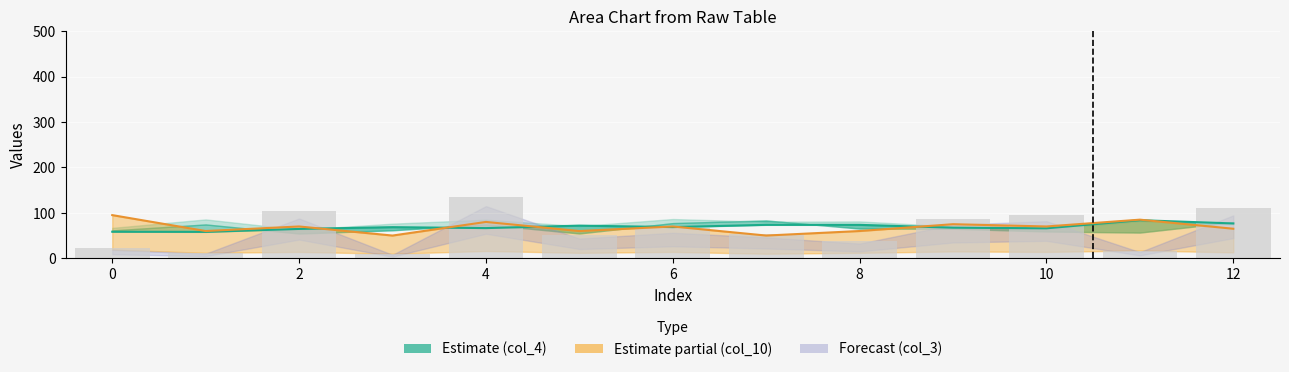

What is the average value of the col_5 series?

69.1